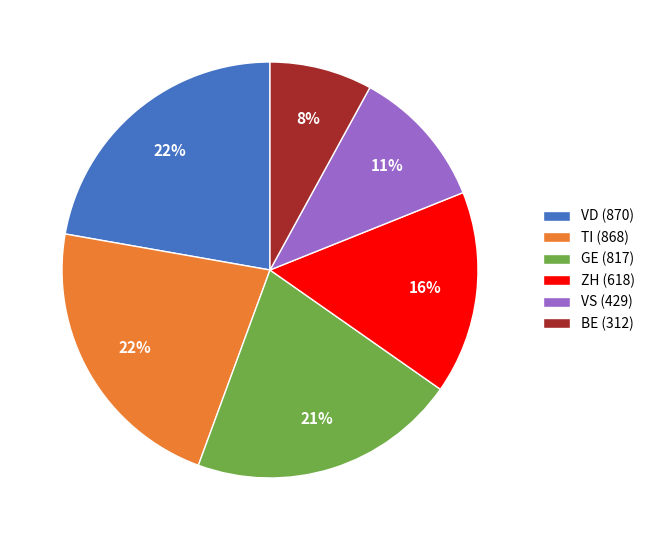

Do BE (312) and VS (429) together represent more than half of the pie?

No